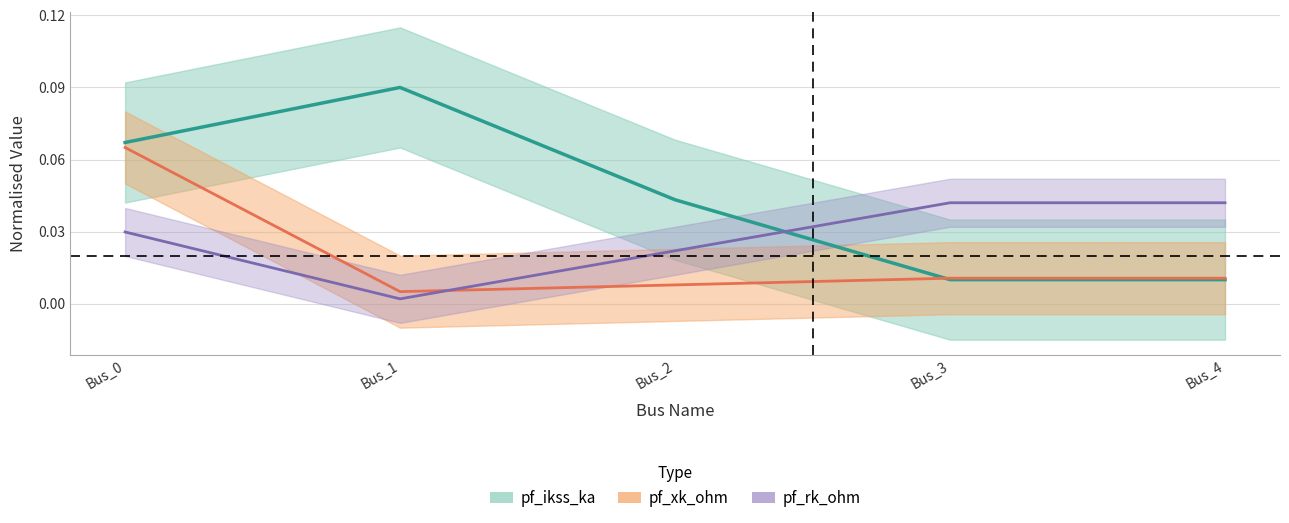

Between Bus_0 and Bus_2, which is larger?

Bus_0